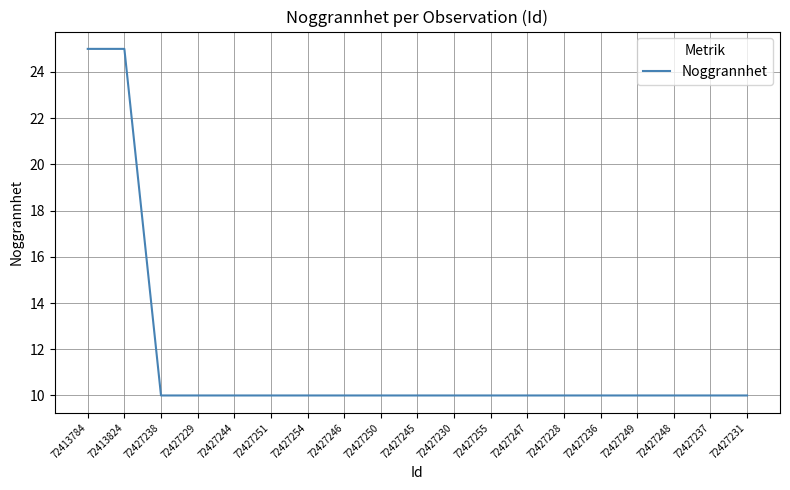

What is the maximum value shown in the chart?

25